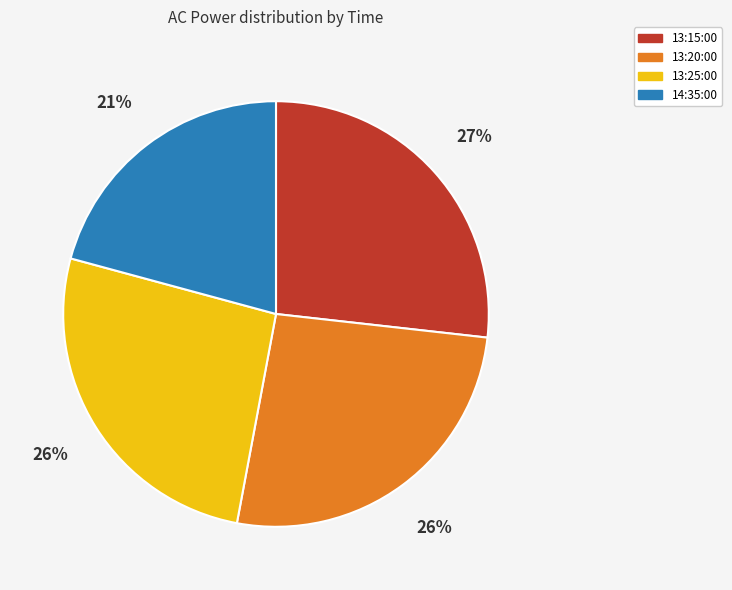

Count the number of slices in the pie.

4